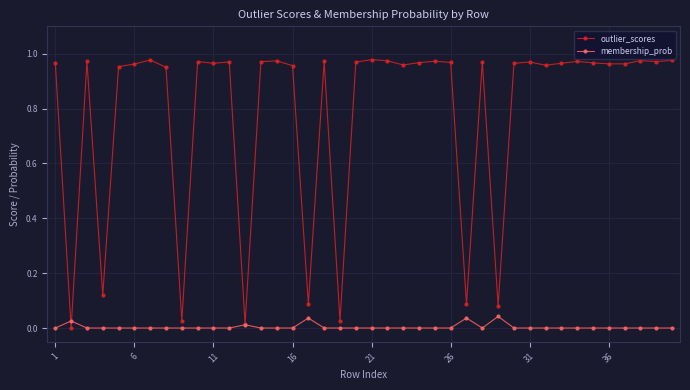

What are all the series names shown in the legend?

outlier_scores, membership_prob